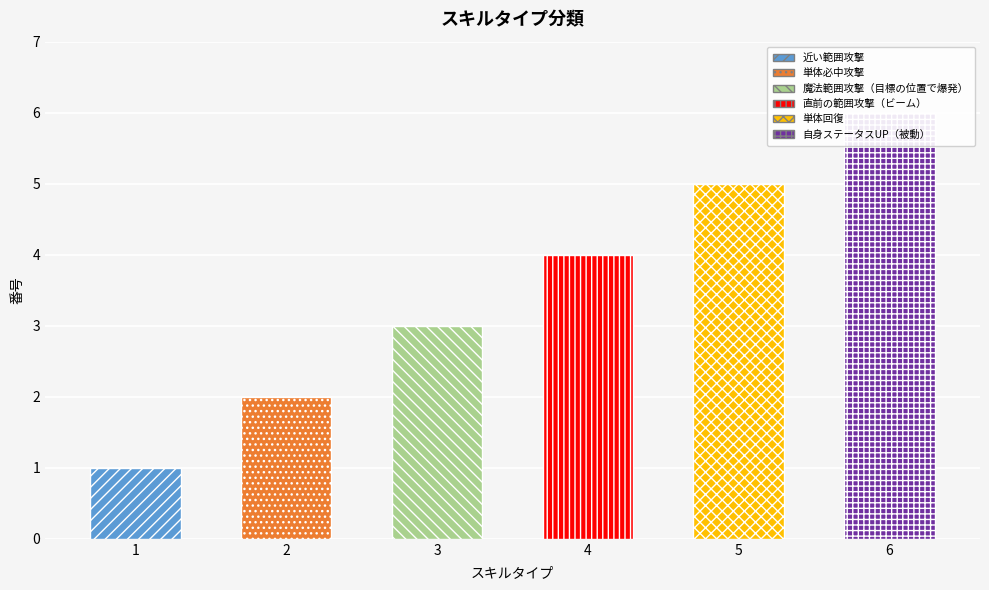

What is the label of the 3rd bar from the right?

直前の範囲攻撃（ビーム）